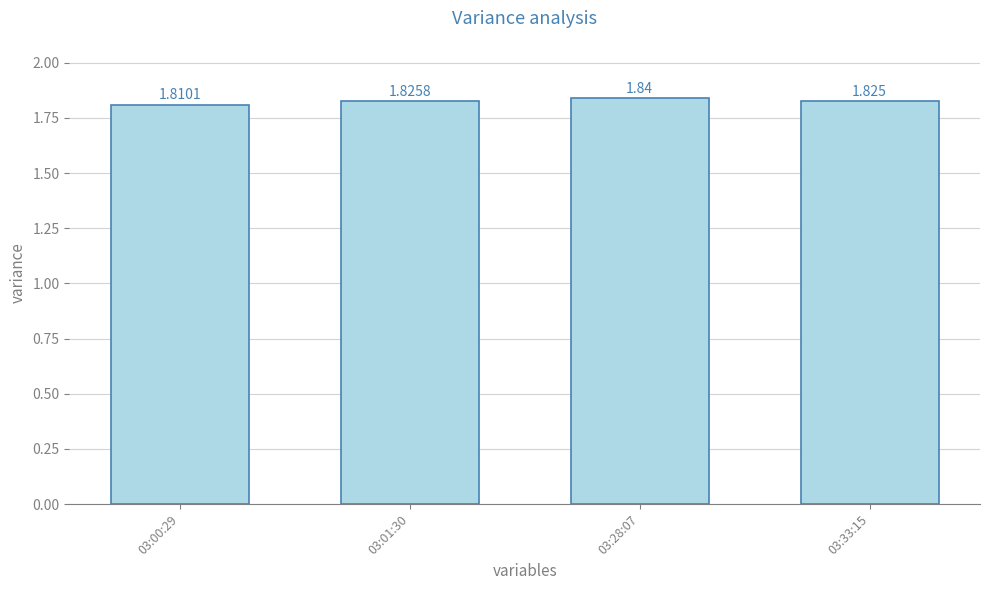

Between 03:01:30 and 03:28:07, which is larger?

03:28:07